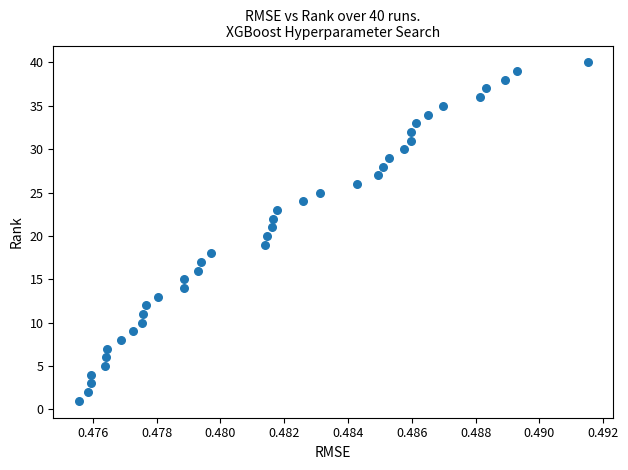

What is the range of Y values (max minus min)?

39